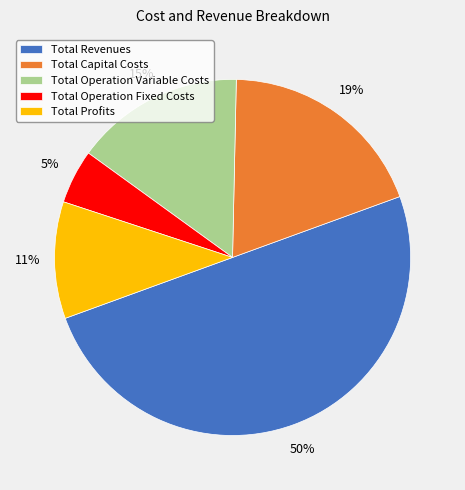

To the nearest percent, what is the combined percentage of Total Operation Variable Costs and Total Profits?

26%